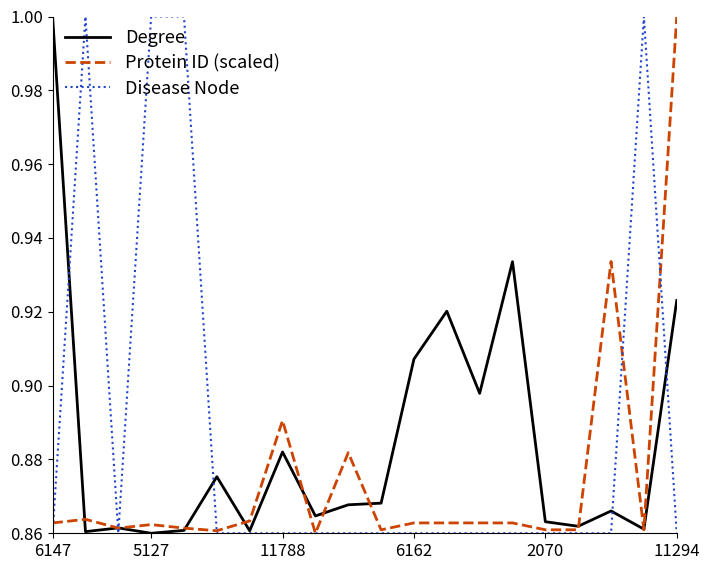

List the series in order of their overall mean, highest first.

Disease Node, Degree, Protein ID (scaled)